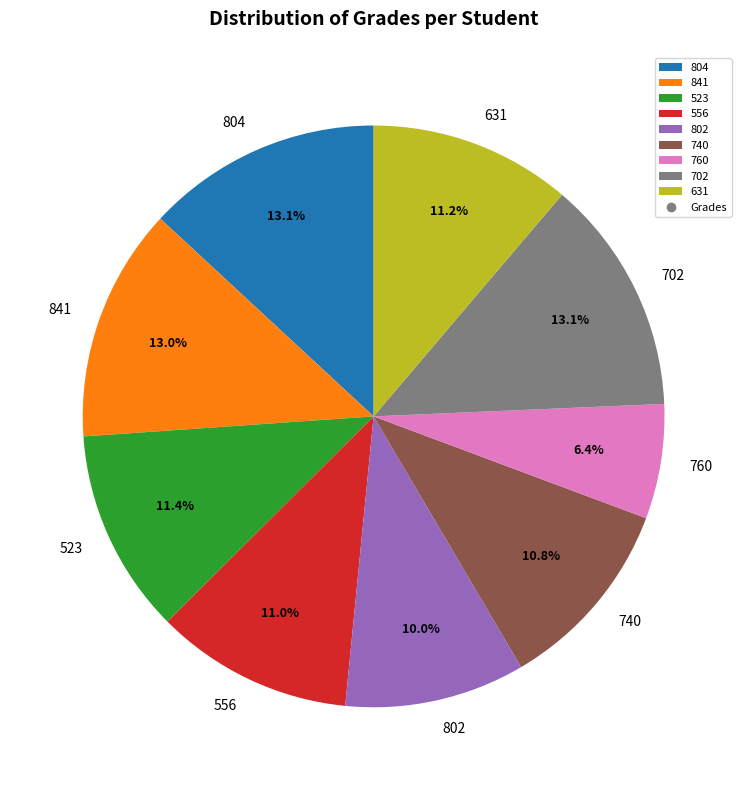

What is the smallest slice in the pie chart?

760